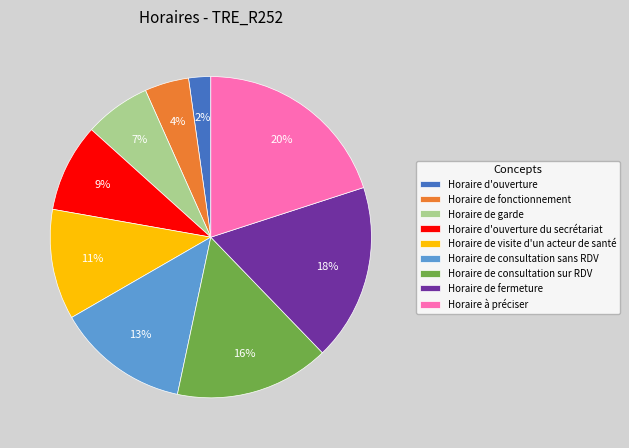

Is it true that Horaire de fonctionnement is 4% of the pie?

True